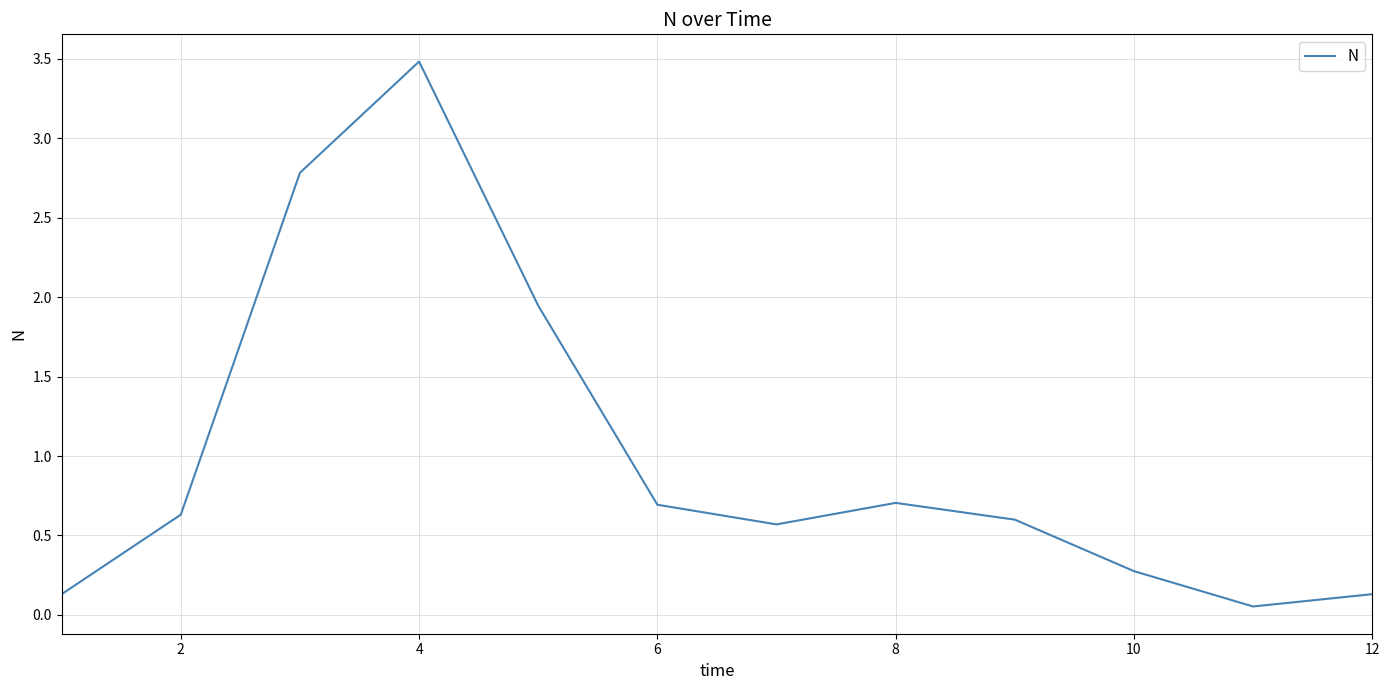

What is the difference between the maximum and minimum values?

3.4